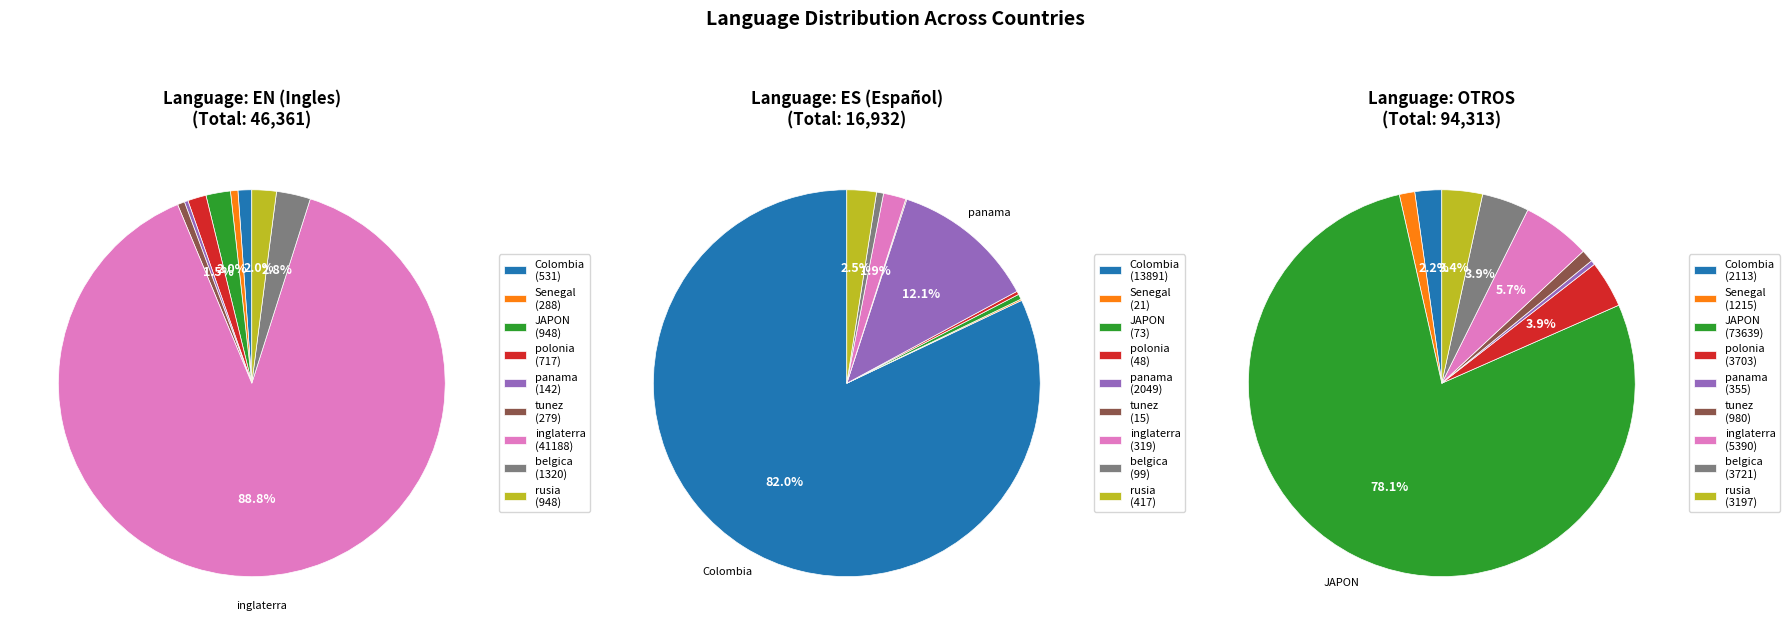

What percentage is the belgica slice, to the nearest percent?

1%